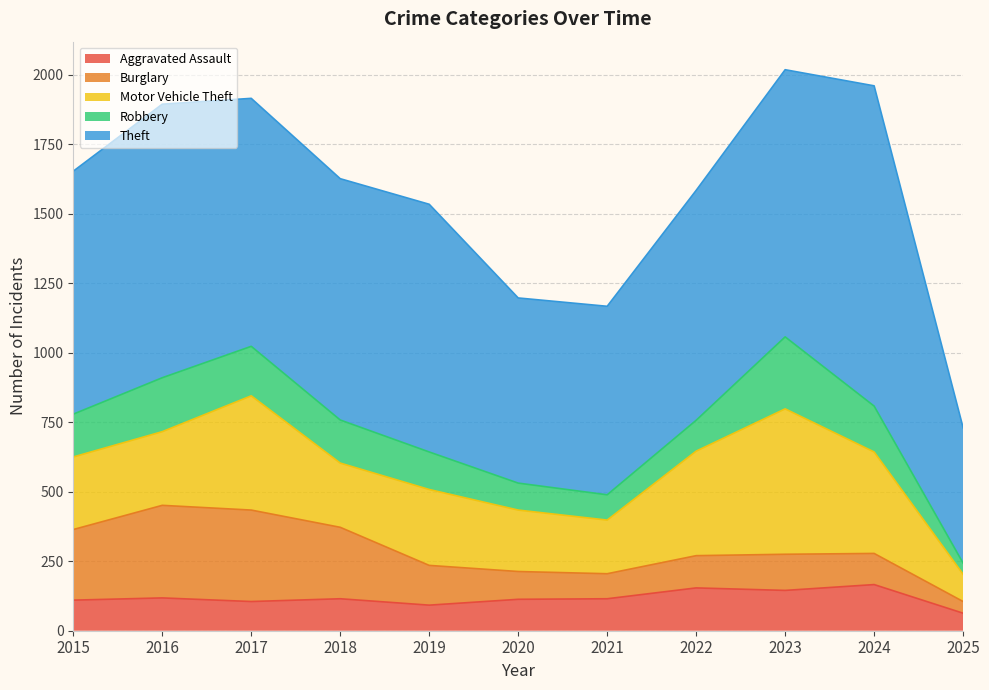

What are all the series names shown in the legend?

Aggravated Assault, Burglary, Motor Vehicle Theft, Robbery, Theft